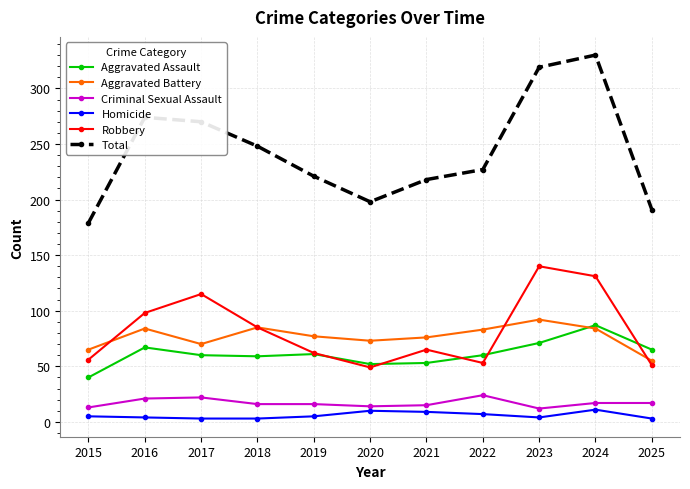

List the series in order of their peak value, lowest first.

Homicide, Criminal Sexual Assault, Aggravated Assault, Aggravated Battery, Robbery, Total